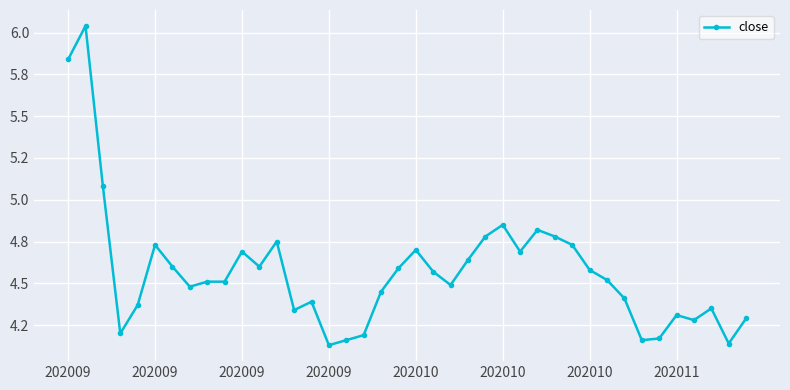

Which label corresponds to the largest value in the chart?

202009